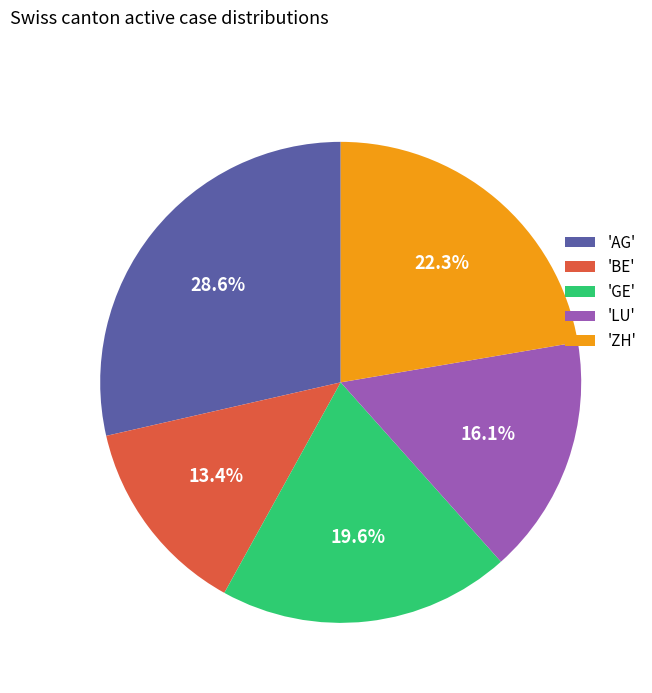

Rank the categories by value from highest to lowest.

'AG', 'ZH', 'GE', 'LU', 'BE'